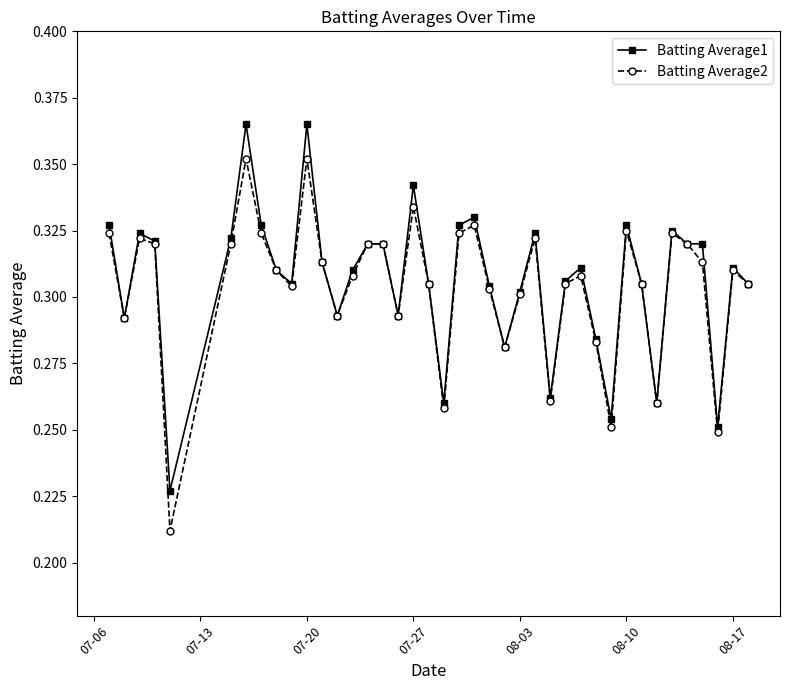

List the series in order of their peak value, lowest first.

Batting Average2, Batting Average1